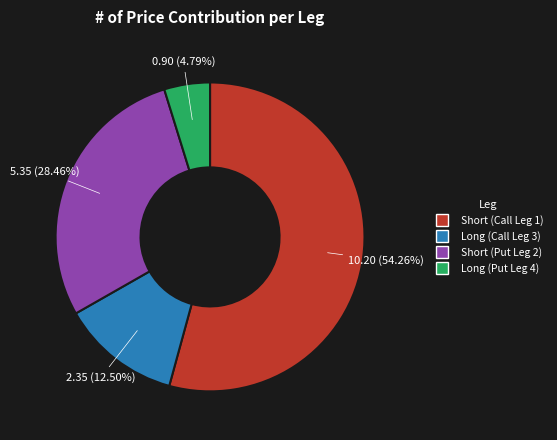

Which slice represents more than half of the pie?

Short (Call Leg 1)